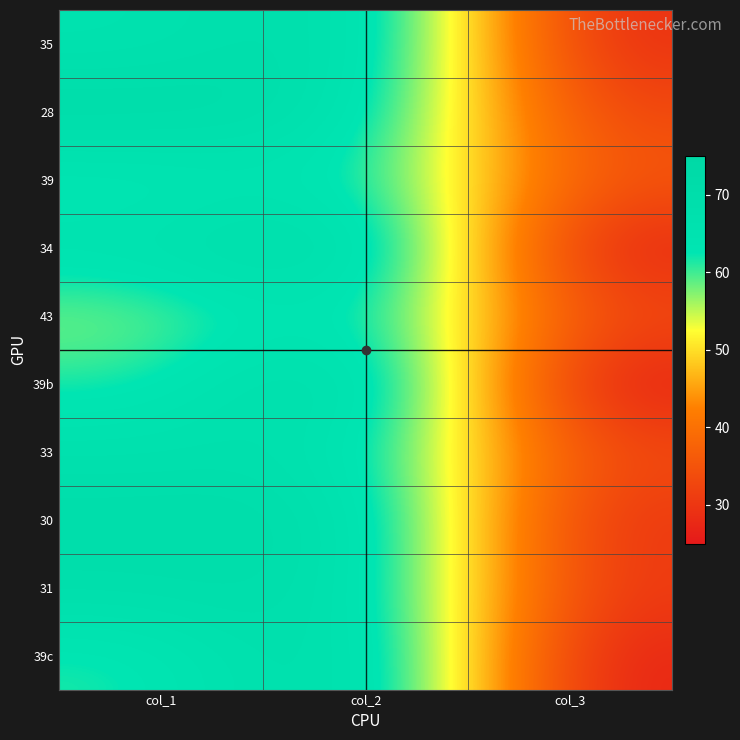

List the series in order of their peak value, lowest first.

39, 43, 33, 31, 30, 35, 28, 34, 39c, 39b